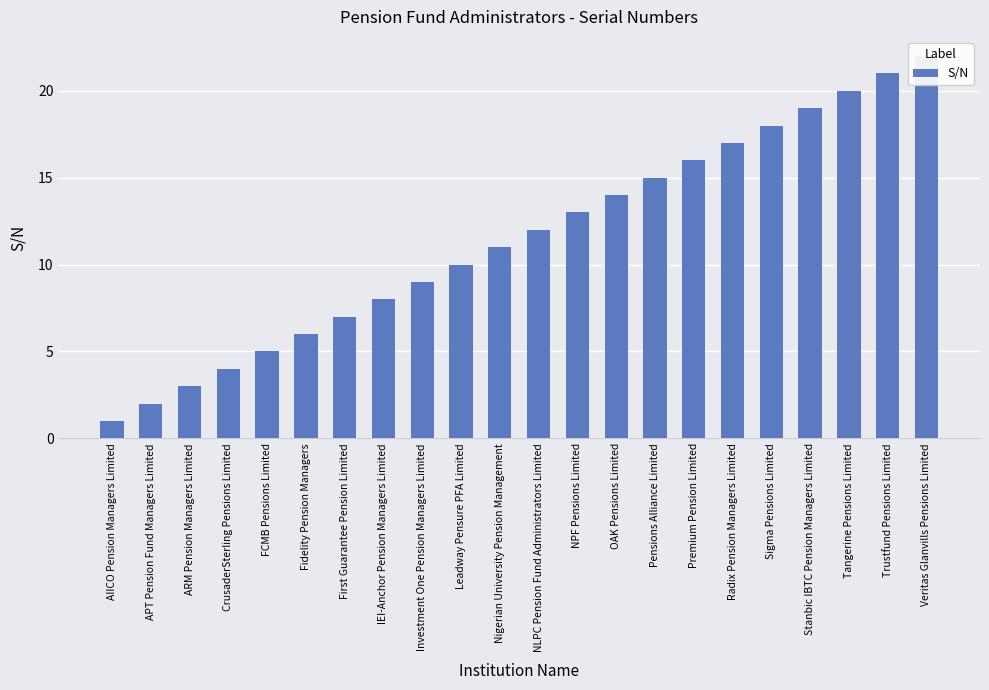

What is the ratio of the value at Fidelity Pension Managers to the value at CrusaderSterling Pensions Limited?

1.5